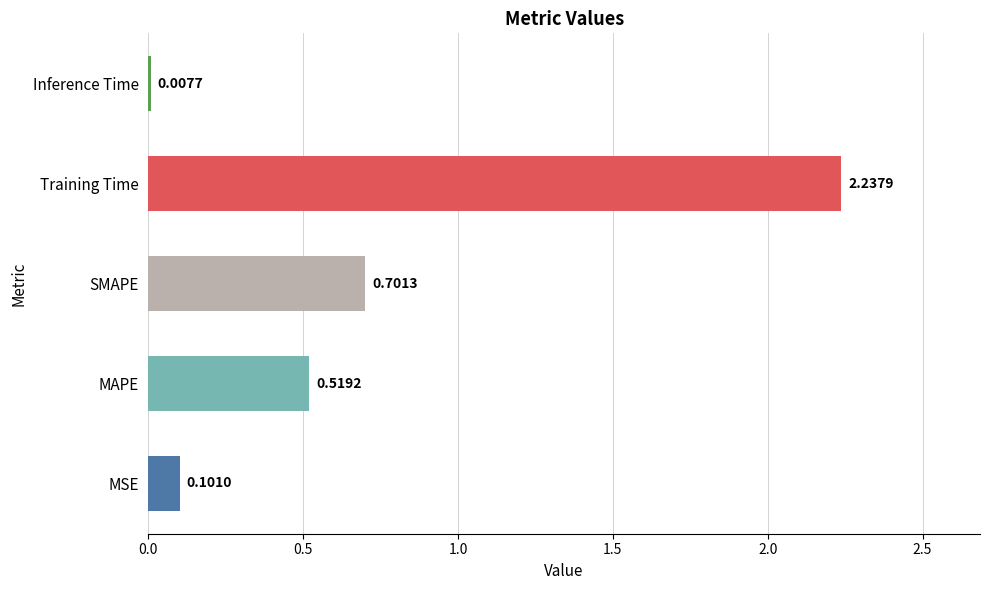

At which label is the value closest to 1?

SMAPE